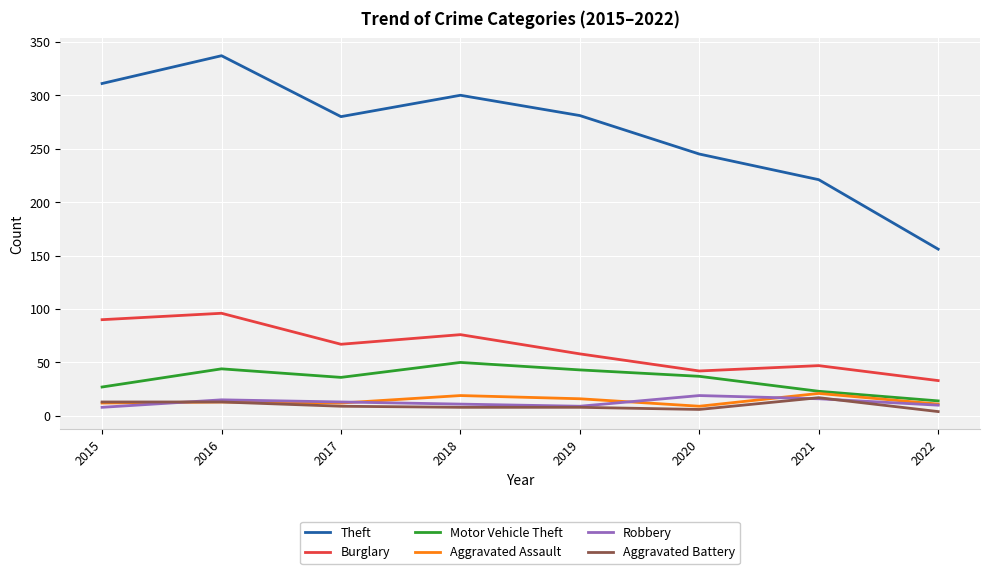

What are all the series names shown in the legend?

Theft, Burglary, Motor Vehicle Theft, Aggravated Assault, Robbery, Aggravated Battery